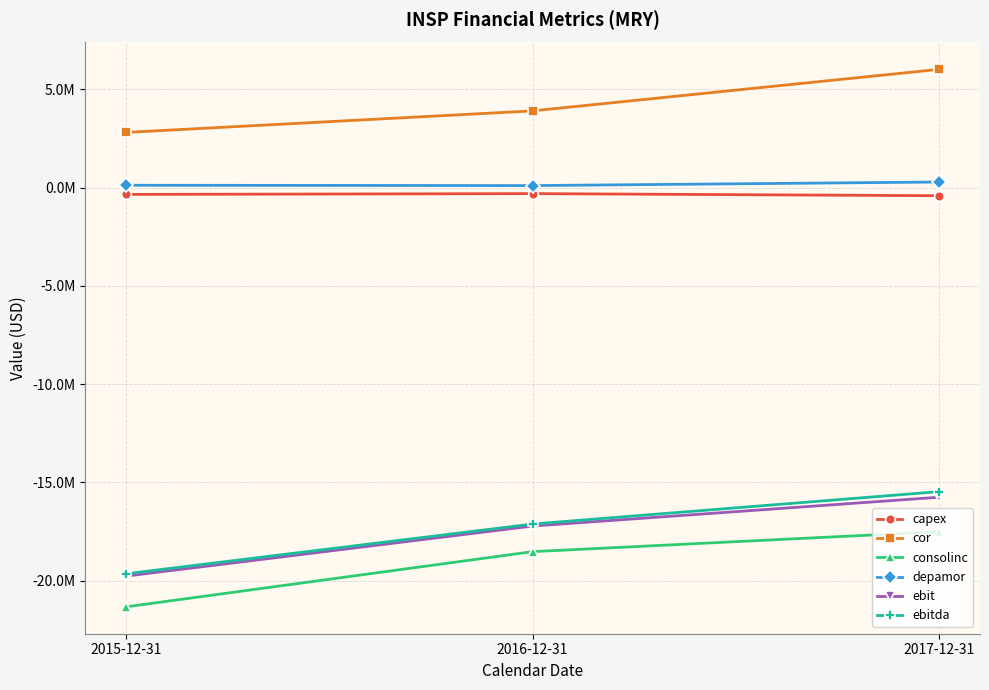

What is the average value of the ebitda series?

-17416000